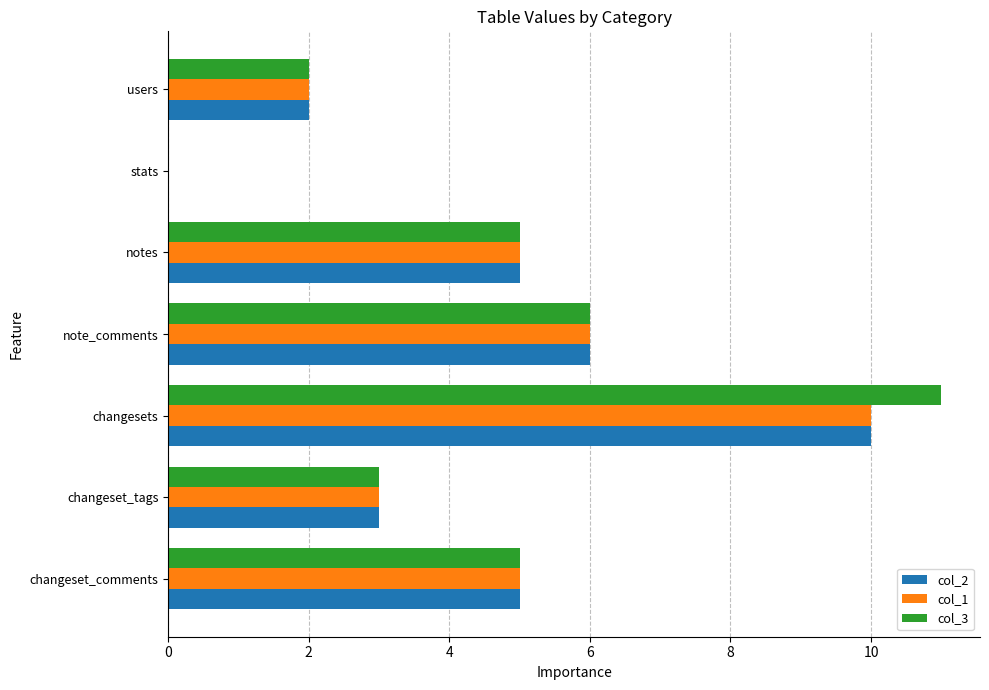

At which category is the sum across all series the highest?

changesets